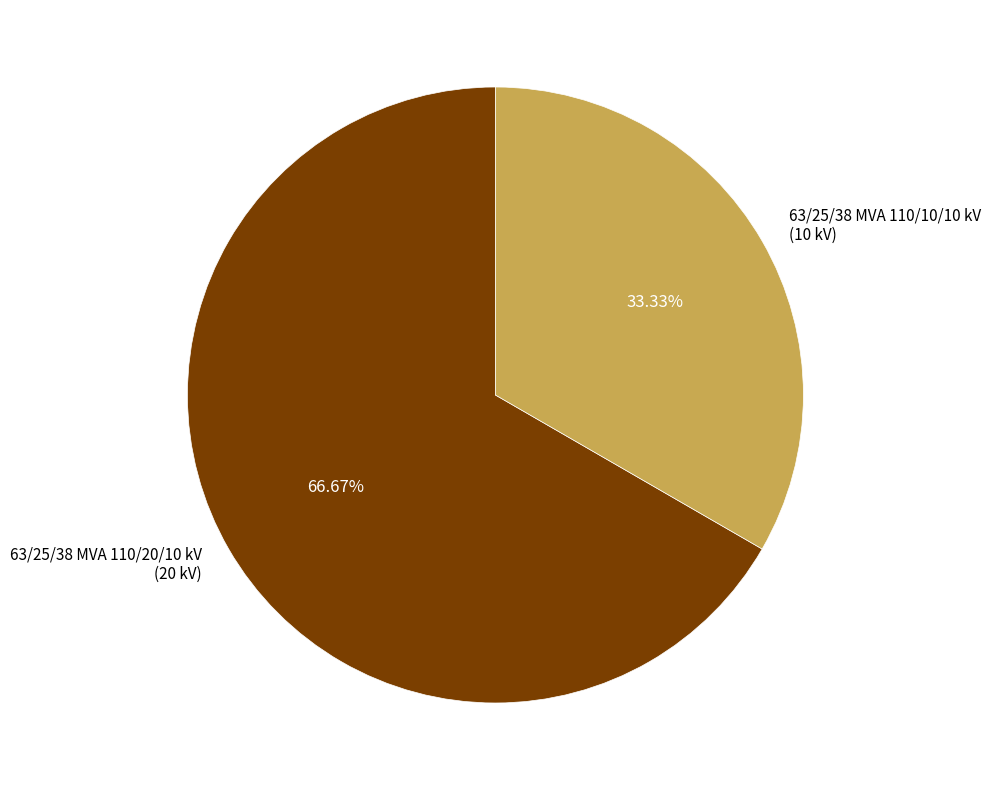

Do 63/25/38 MVA 110/10/10 kV and 63/25/38 MVA 110/20/10 kV together represent more than half of the pie?

Yes